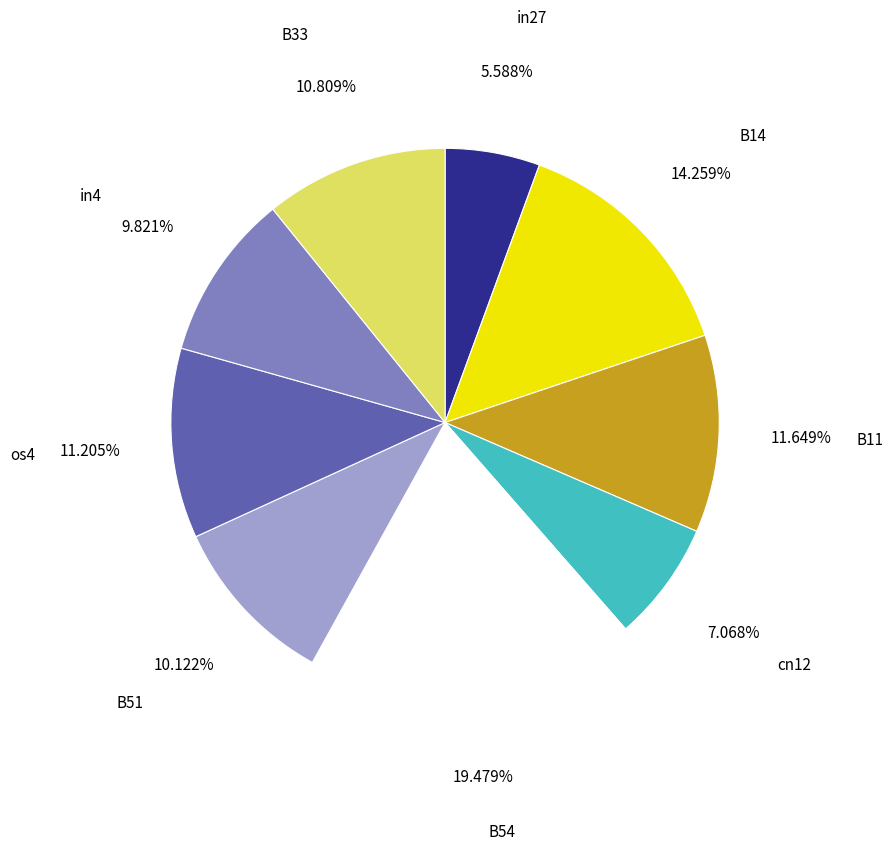

Does os4 account for over 50% of the chart?

No